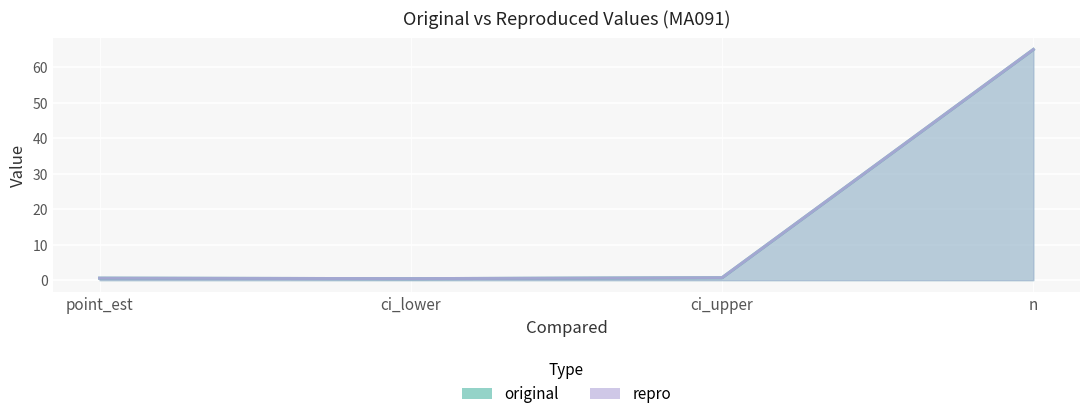

True or false: original has more than 1 points higher than both neighbors.

False